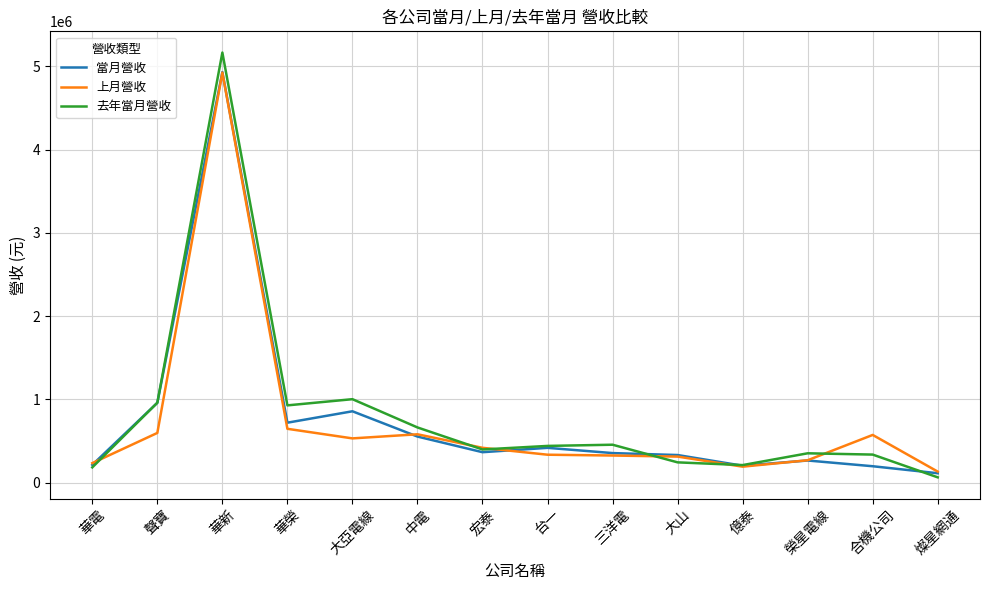

Is the value of 去年當月營收 at 三洋電 greater than the value of 當月營收 at 合機公司?

Yes